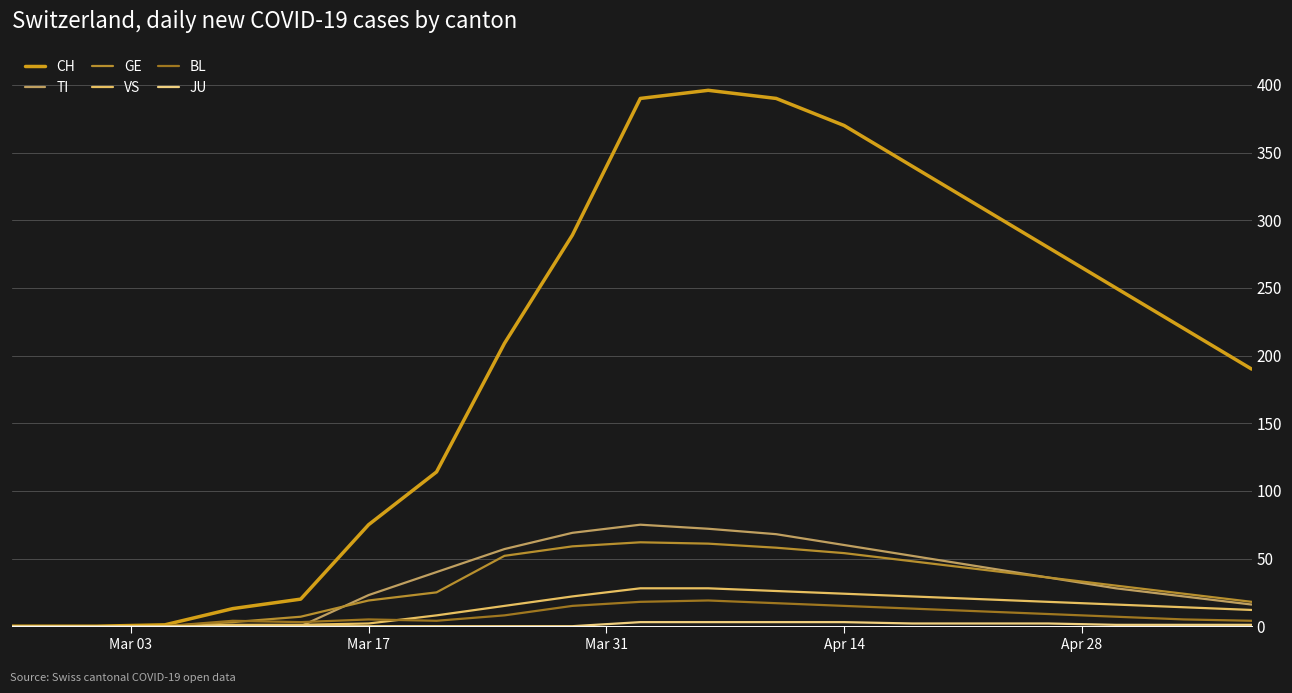

How many lines are shown in the chart?

6